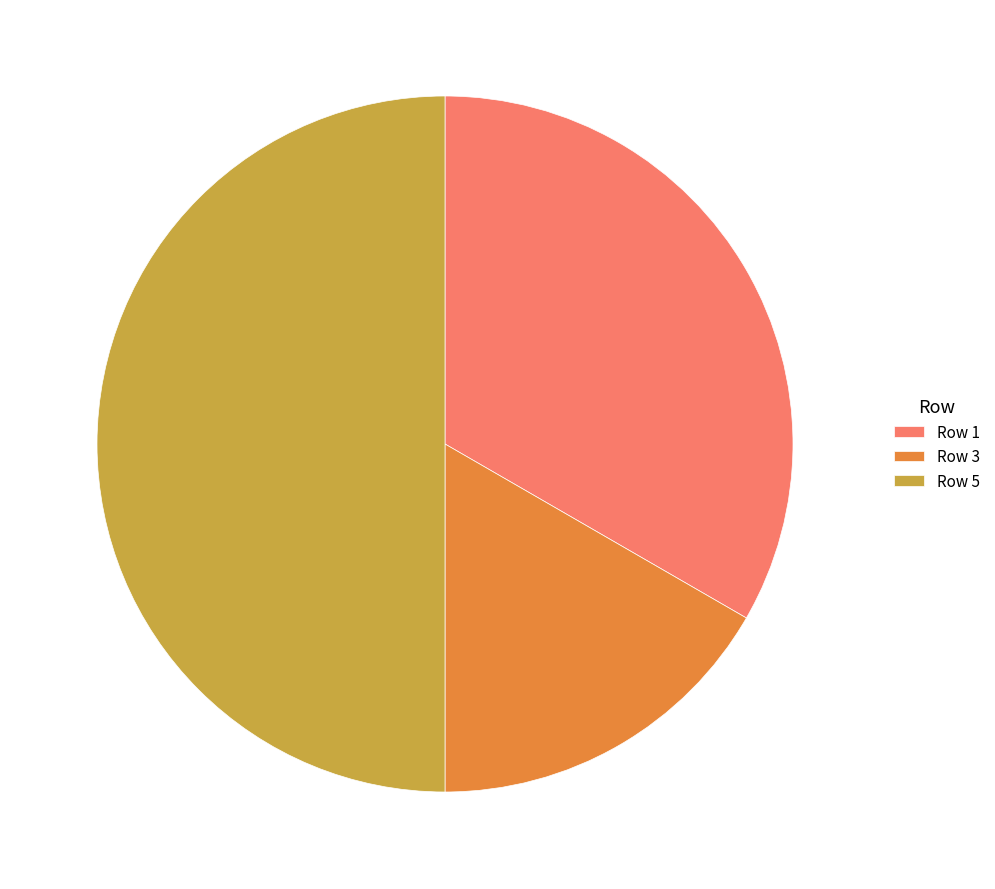

What is the ratio of the value at Row 3 to the value at Row 1?

0.5